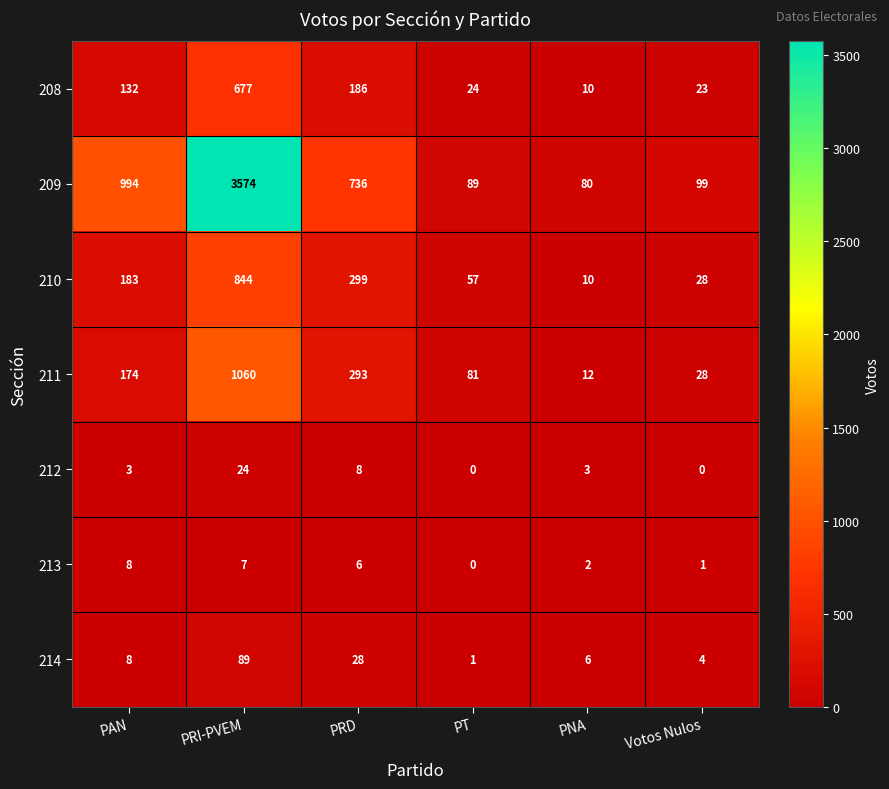

The 212 series shows -17 at Votos Nulos. True or false?

False